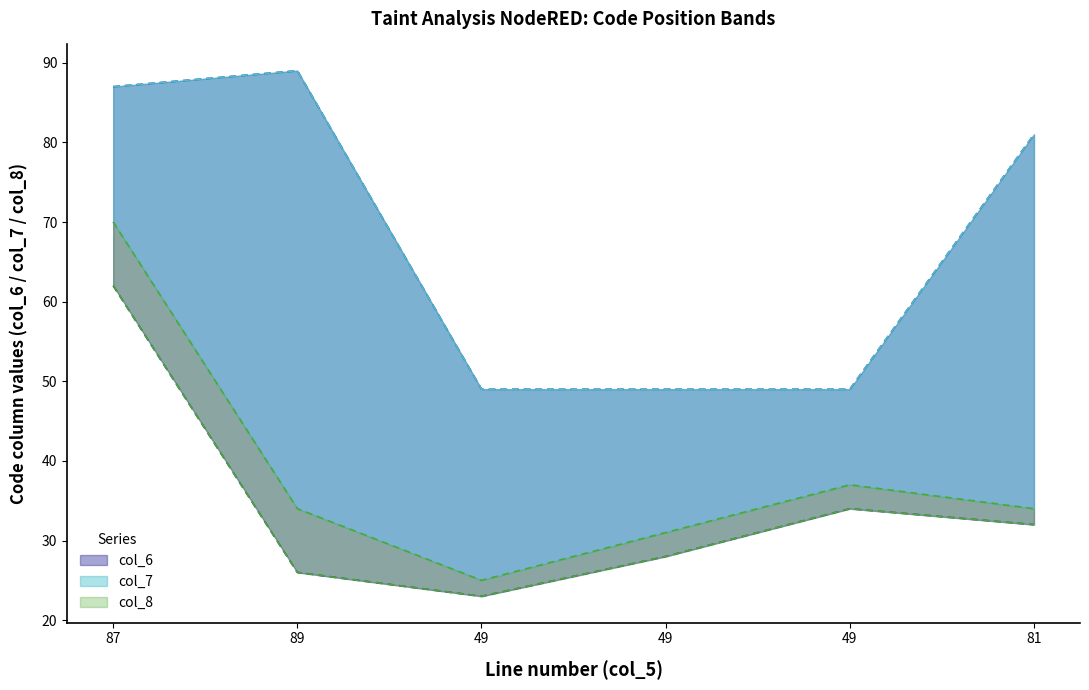

At which label is col_7 closest to 69?

81